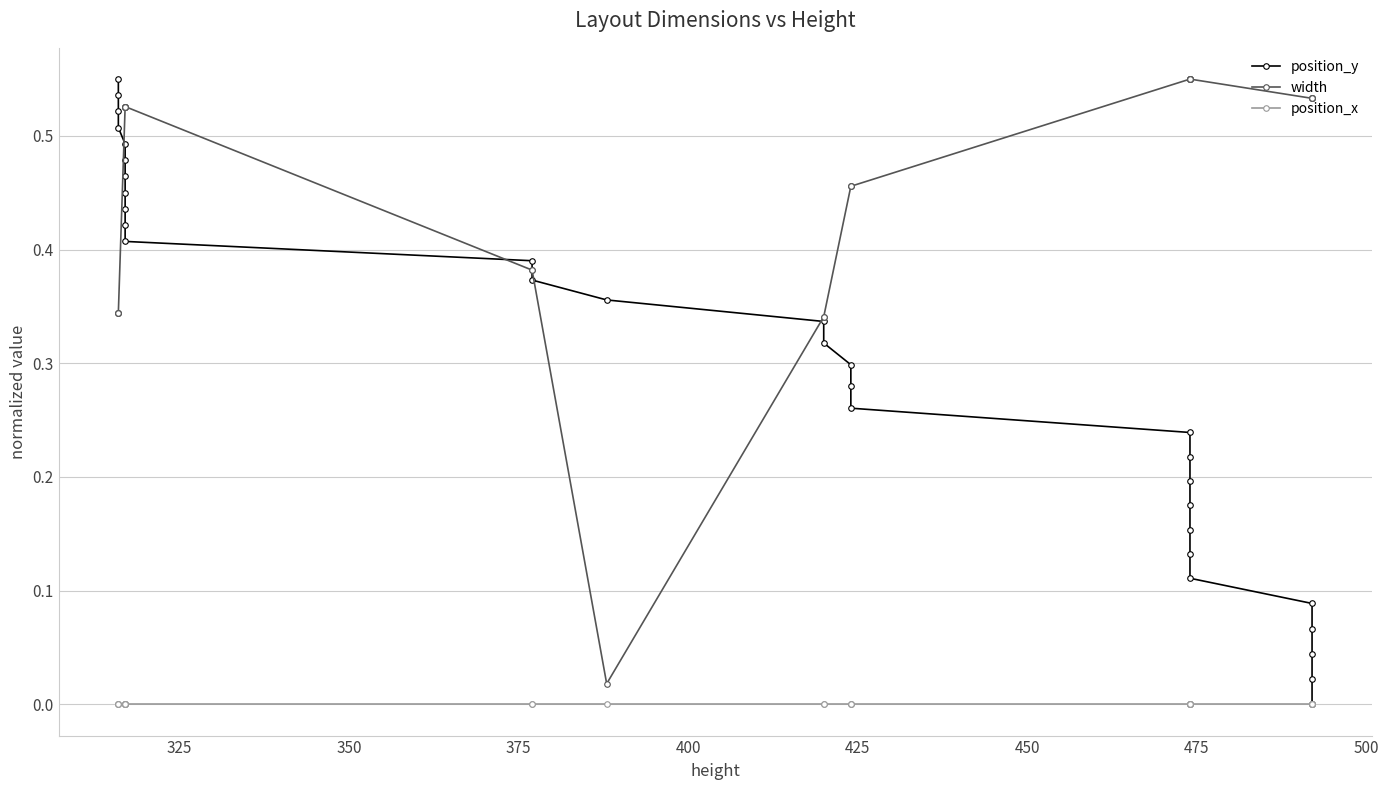

Is this an area chart (filled region under the line)?

No